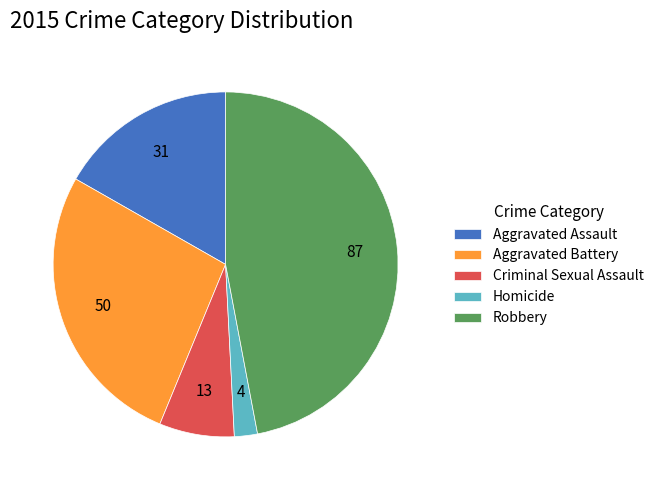

What is the smallest slice in the pie chart?

Homicide